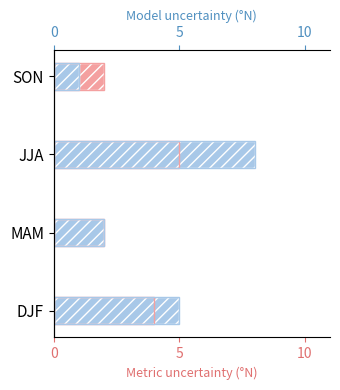

True or false: Metric uncertainty has a value of 3 at SON.

False